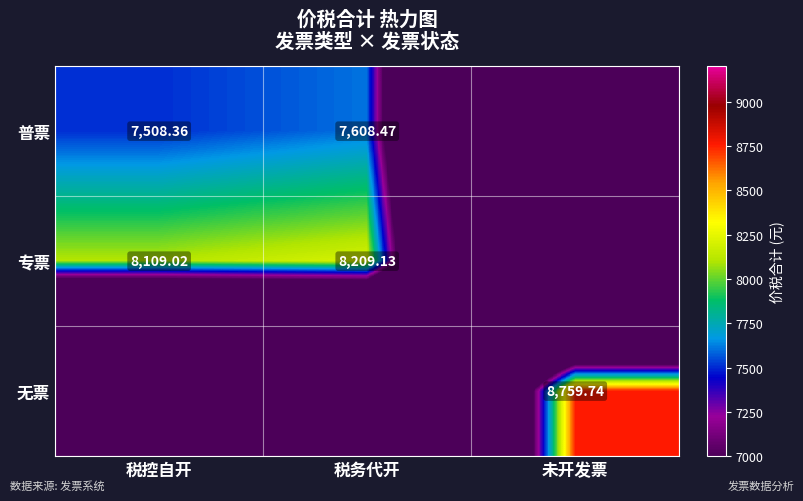

Which has a higher value, 未开发票 or 税务代开?

税务代开